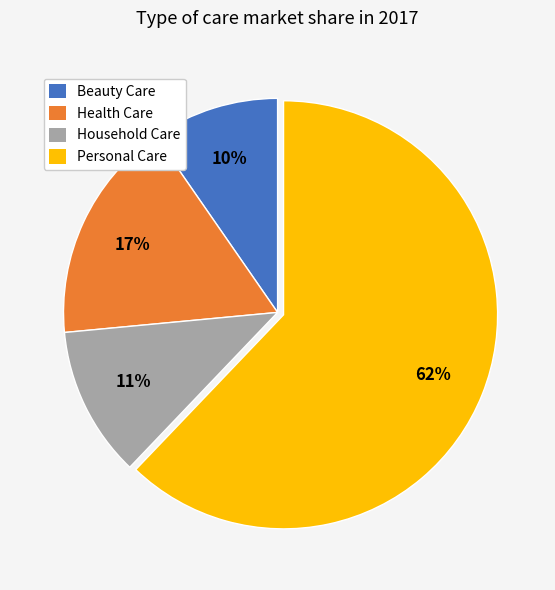

Count the number of slices in the pie.

4